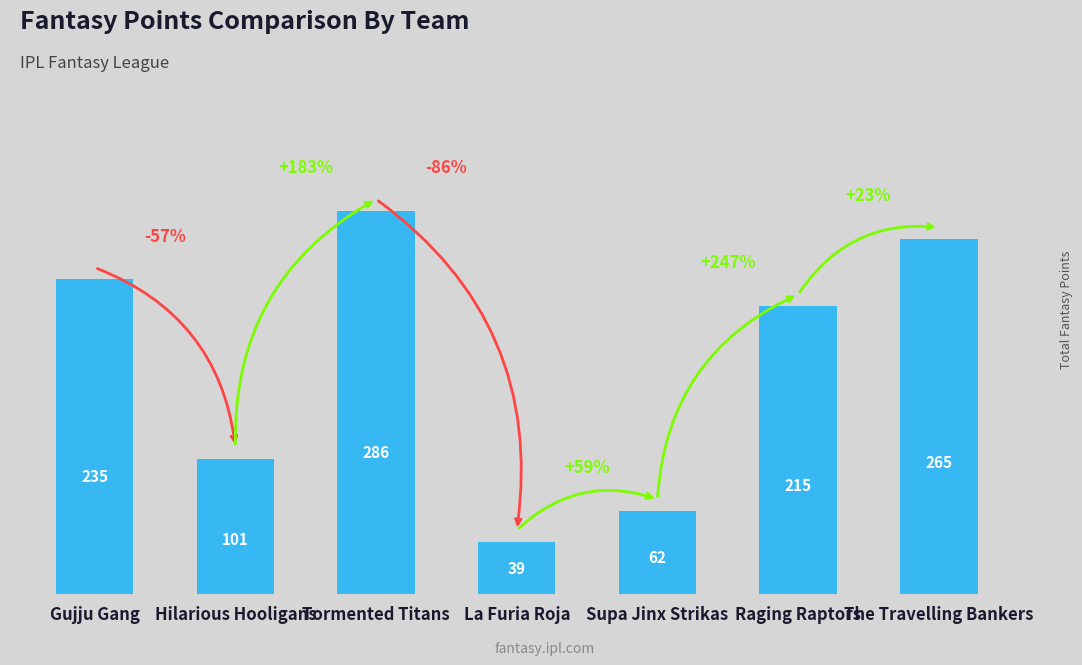

Approximately how many times larger is the value at Hilarious Hooligans compared to Tormented Titans?

0.4